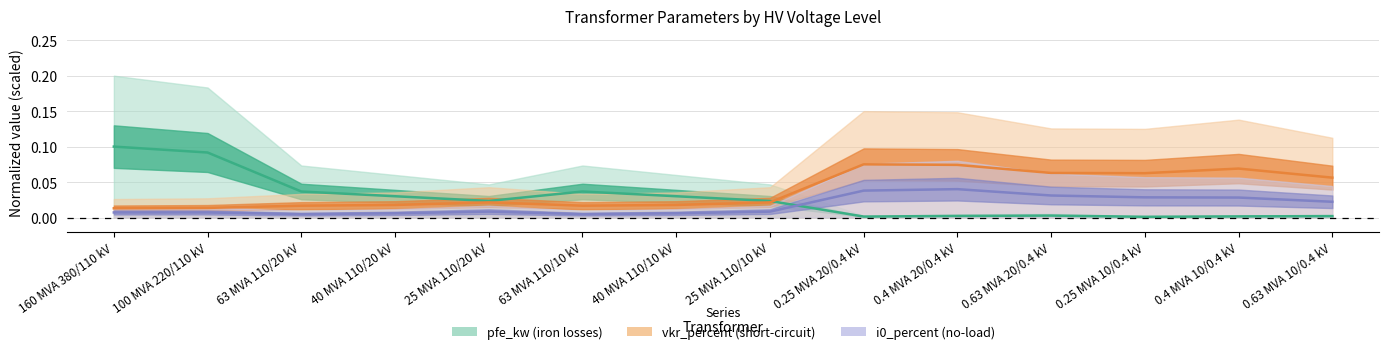

True or false: i0_percent has more than 0 interior local peaks.

True